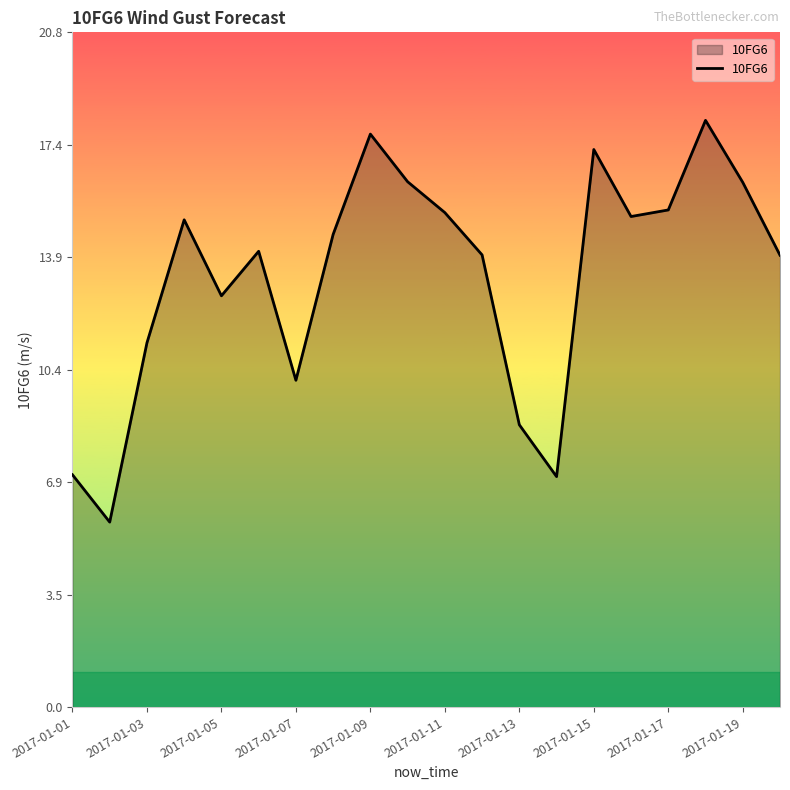

What is the minimum value shown in the chart?

5.7